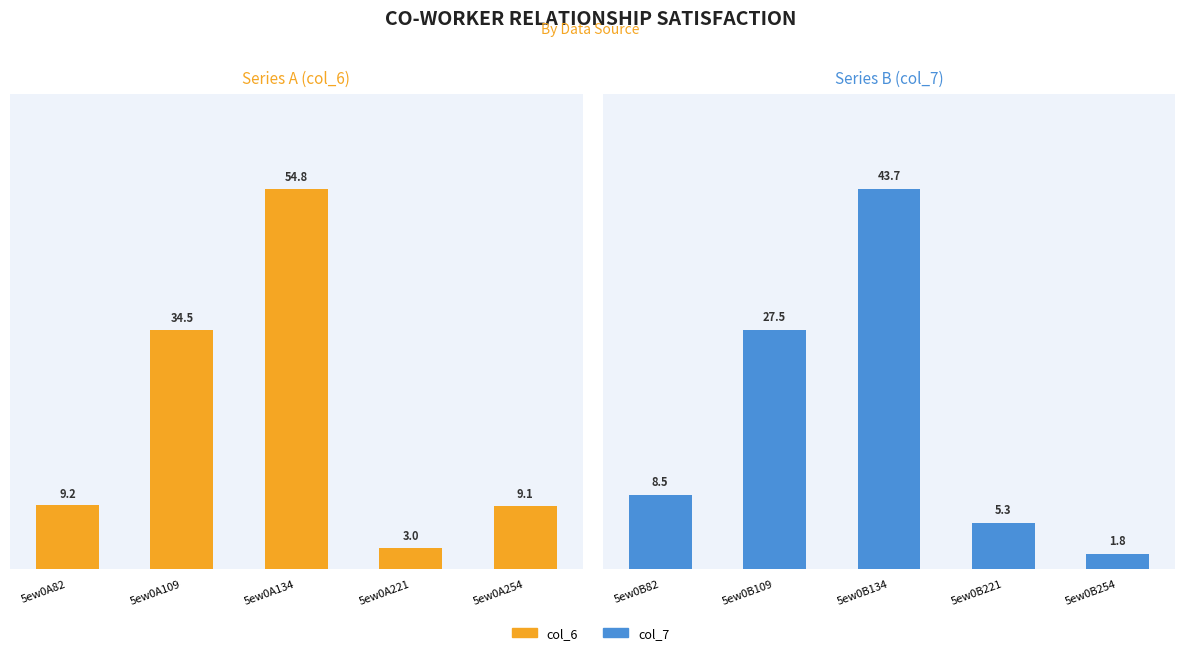

At which label does col_6 reach its minimum?

5ew0A221